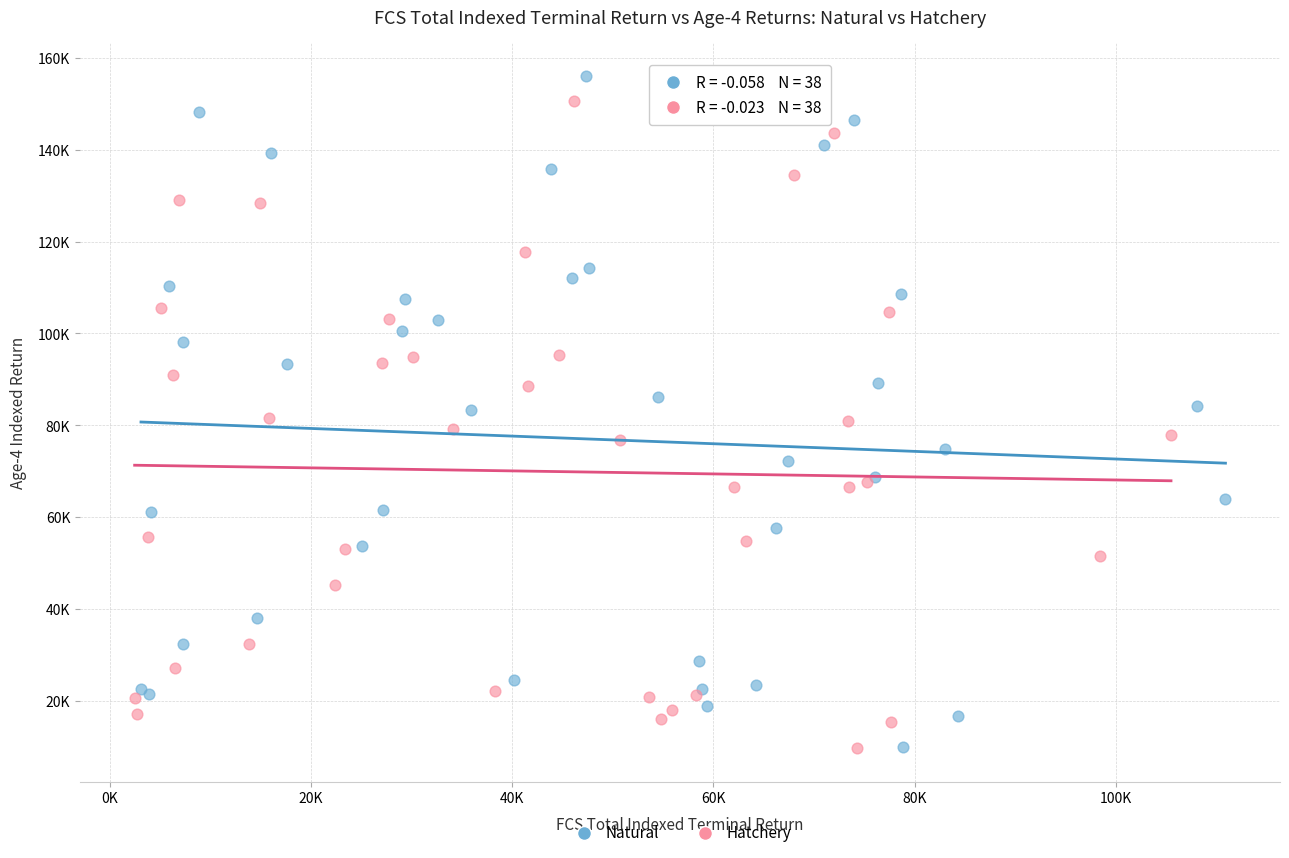

Which series has the widest spread of Y values?

Natural